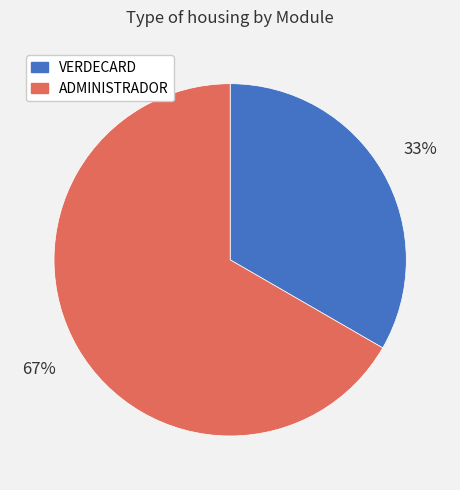

To the nearest percent, what is the average slice percentage?

50%